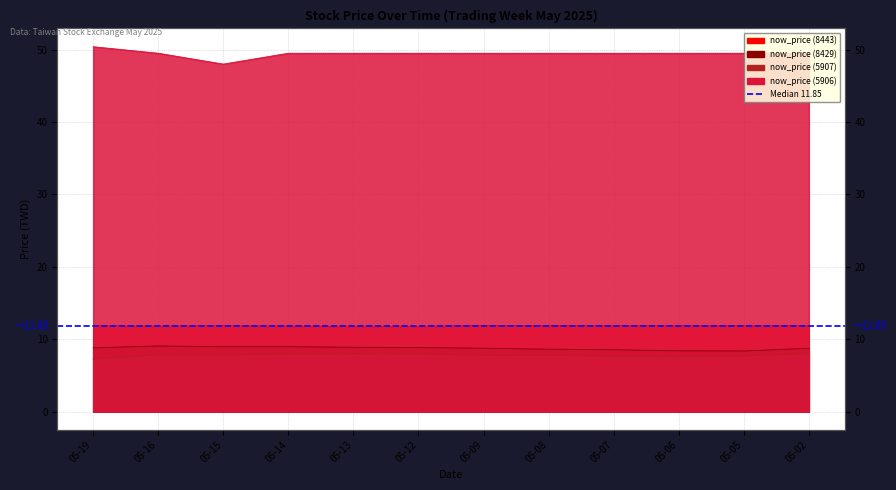

Which series has the largest total across all categories?

now_price (5906)